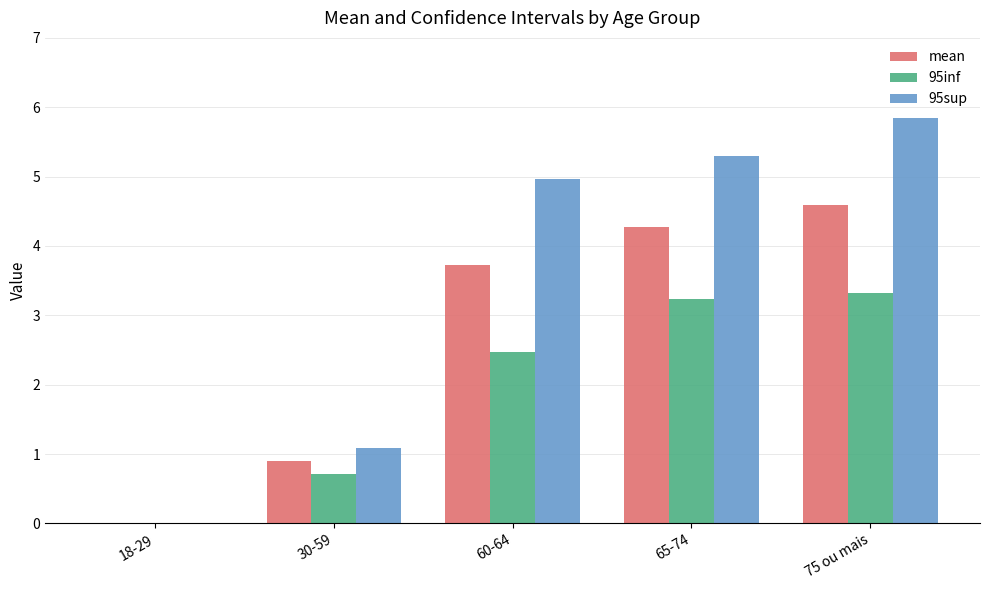

At which label is 95inf closest to 1?

30-59